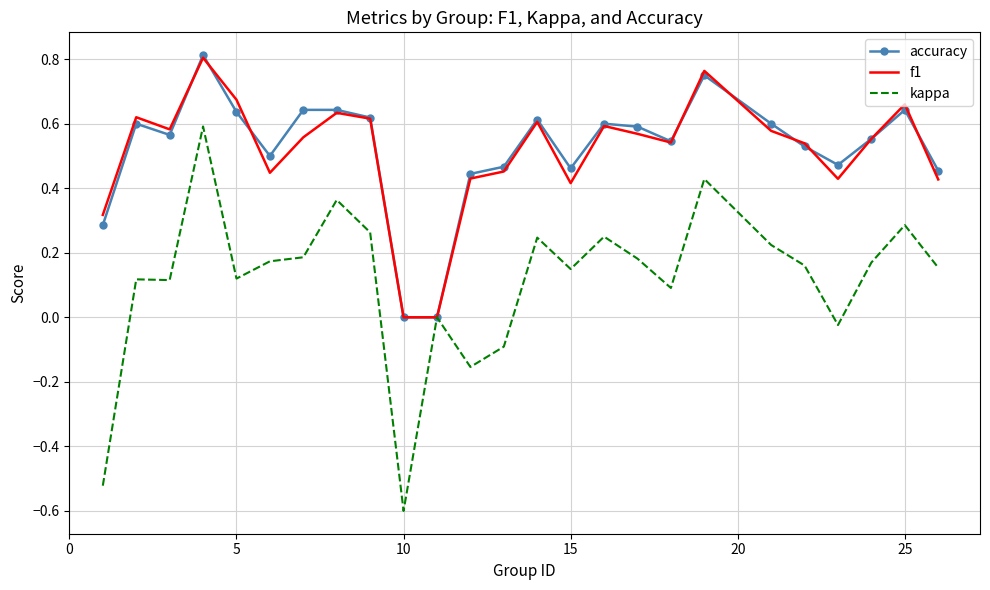

Which series has the largest range (max minus min)?

kappa